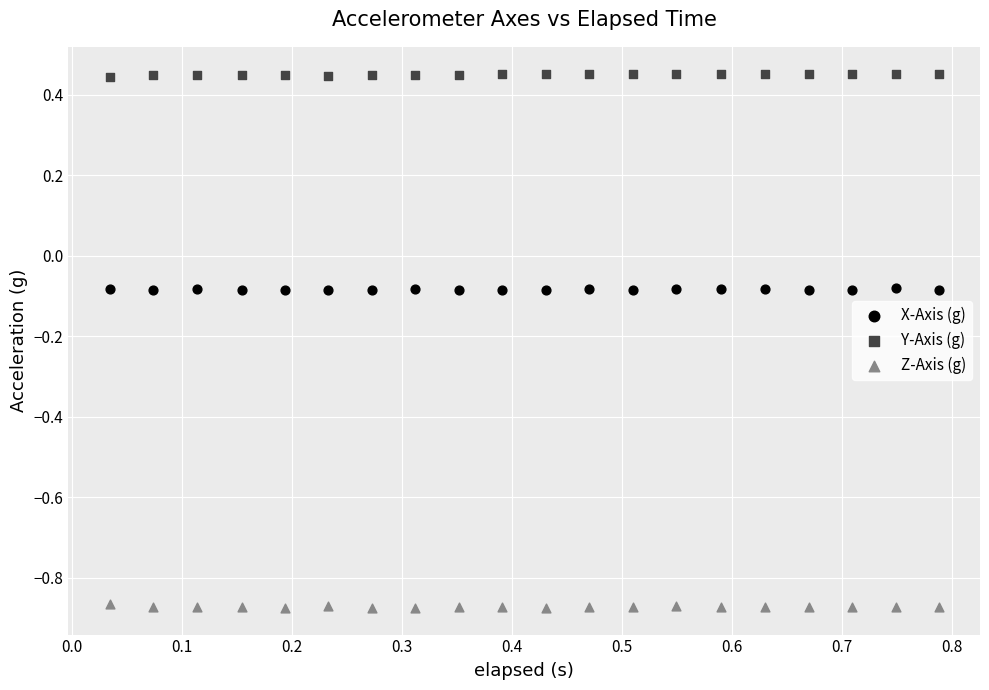

Which series contains the lowest Y value?

Z-Axis (g)